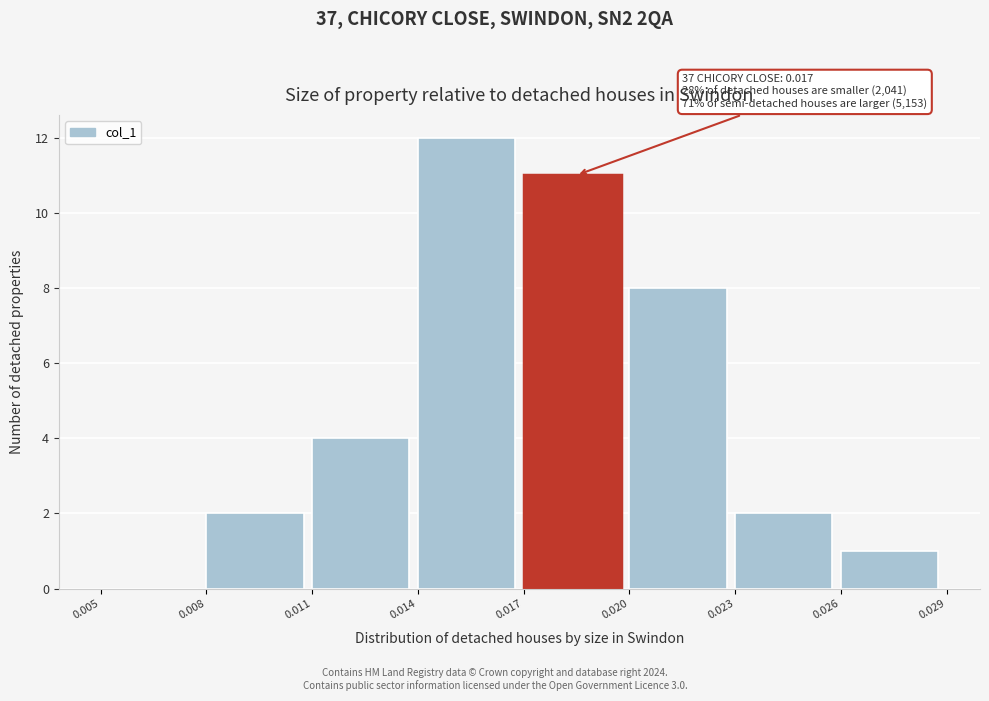

Which range on the x-axis has the tallest bar?

0.014 to 0.017